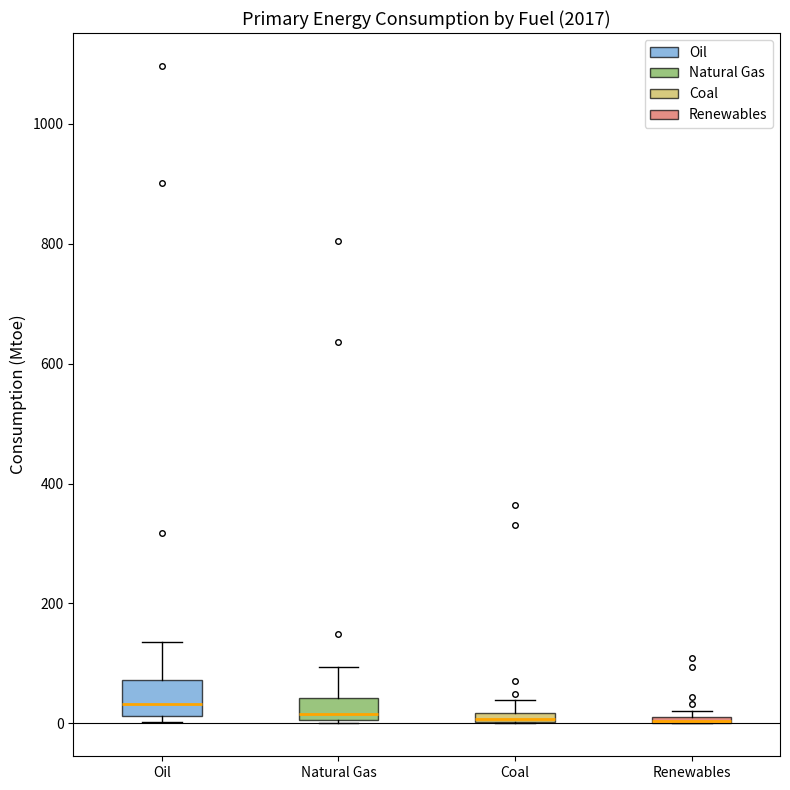

Comparing the boxes themselves (not the whiskers), which one is the tallest?

Oil